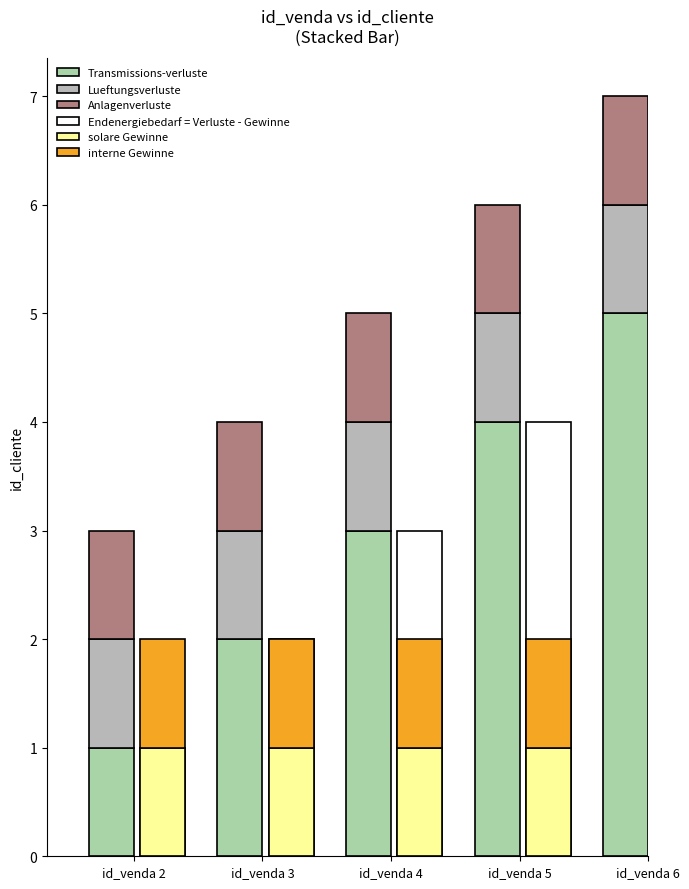

True or false: Endenergiebedarf = Verluste - Gewinne has a value of 7 at id_venda 5.

False